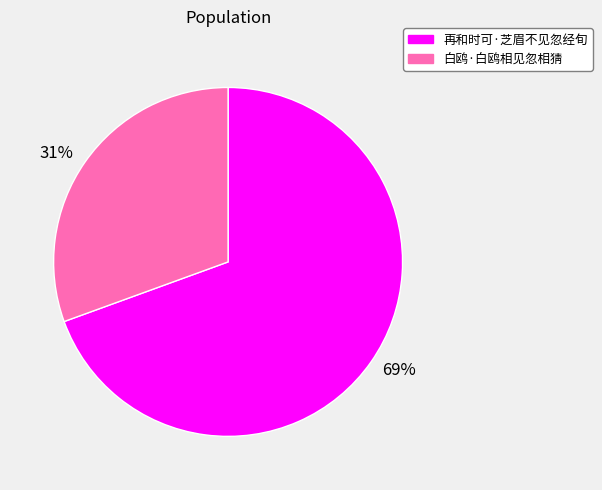

To the nearest percent, what is the combined percentage of 白鸥·白鸥相见忽相猜 and 再和时可·芝眉不见忽经旬?

100%